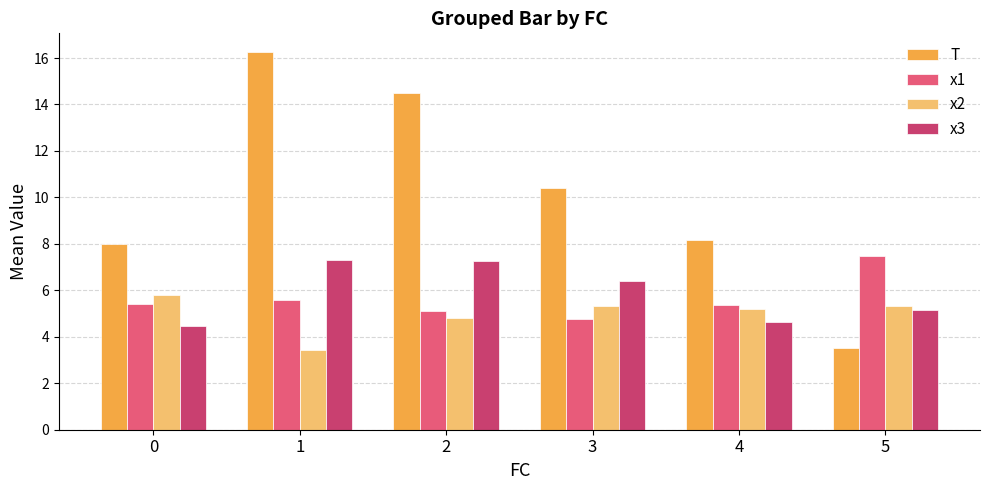

How many values in the x2 series are below 5?

2